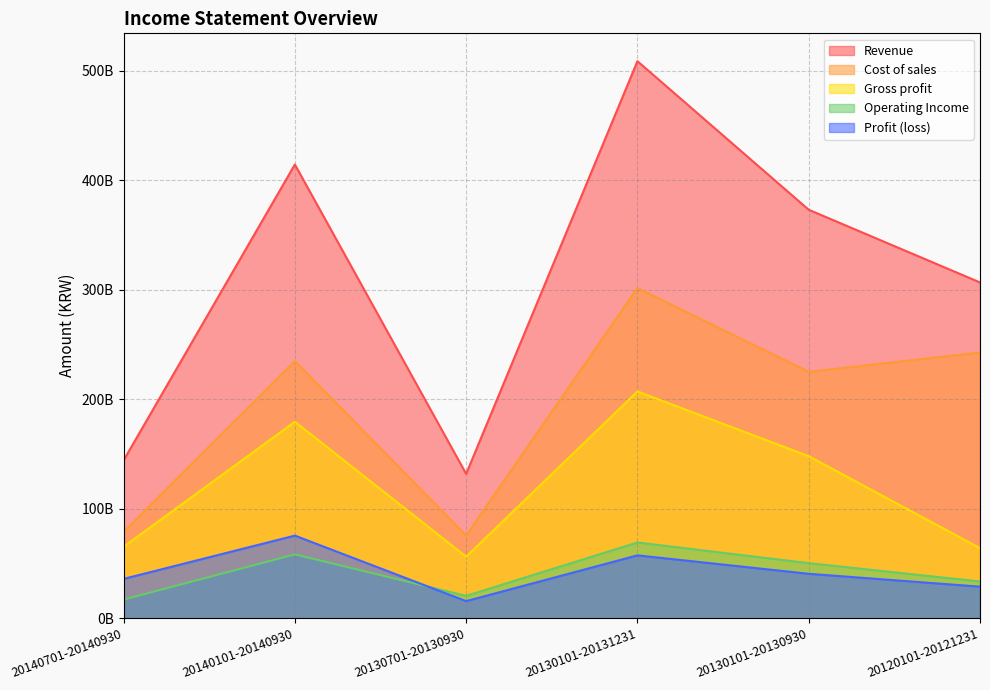

After their last crossing, which series has the higher values: Operating Income or Profit (loss)?

Operating Income